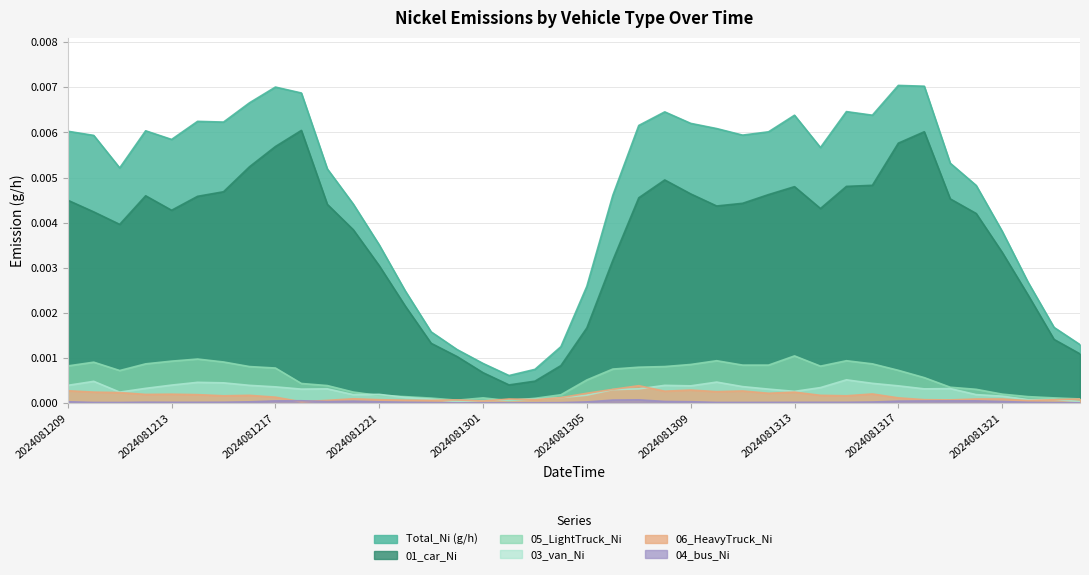

How many interior local valleys does the 06_HeavyTruck_Ni series have?

12